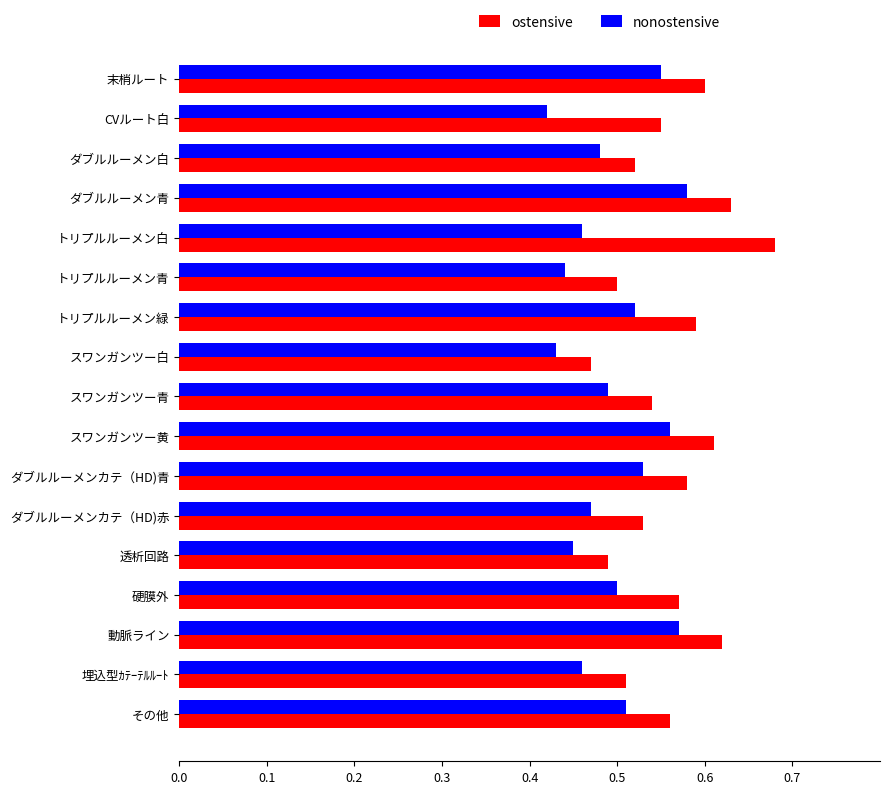

Count the number of categories in the chart.

17